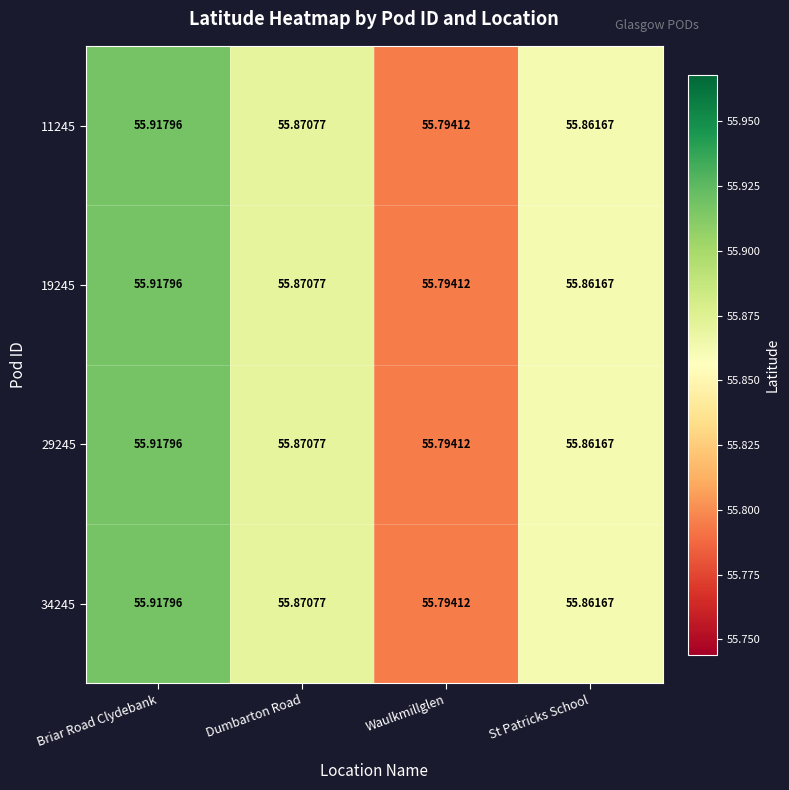

At which category is the sum across all series the highest?

Briar Road Clydebank